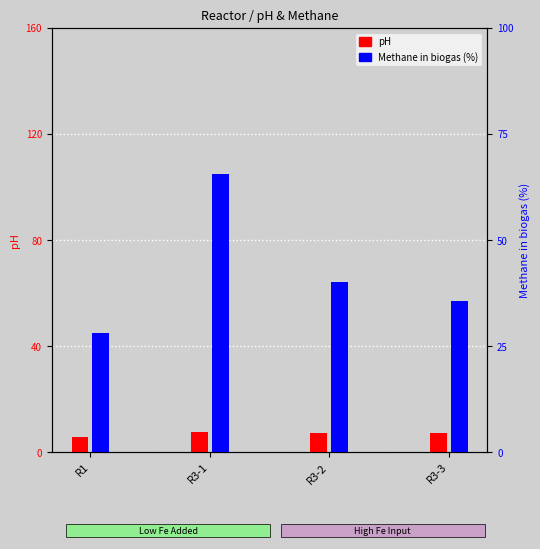

What is the label of the 4th bar from the right?

R1